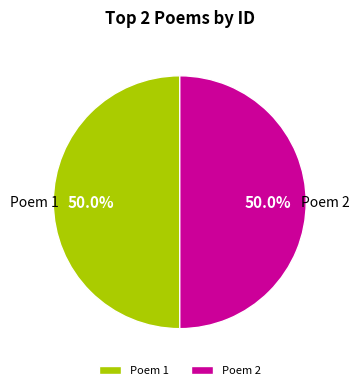

How much of the chart is everything except Poem 1?

50.0%